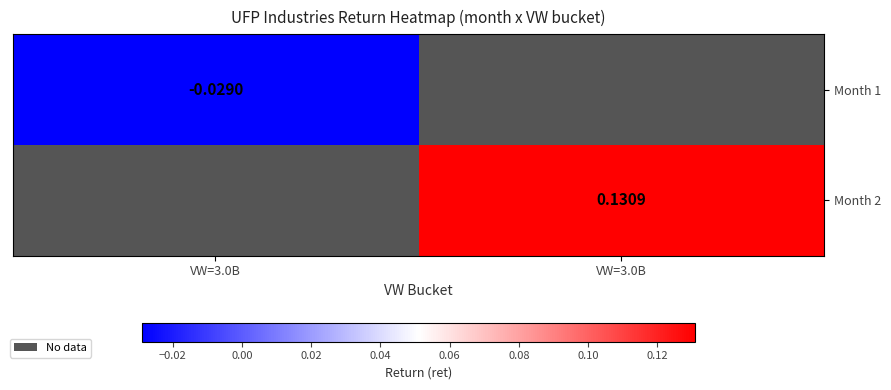

Which series has the largest range (max minus min)?

Month 1